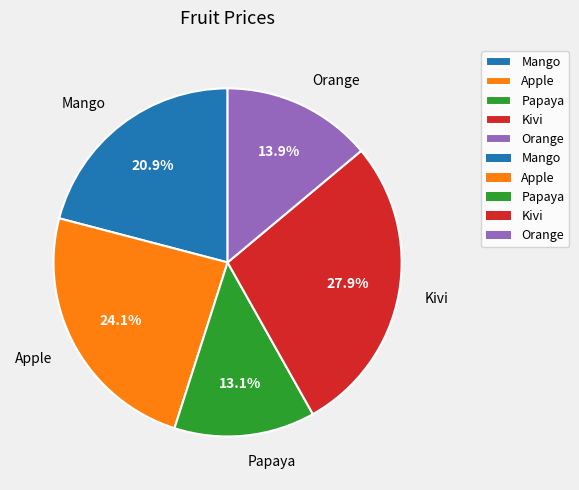

How many segments does this pie chart have?

5